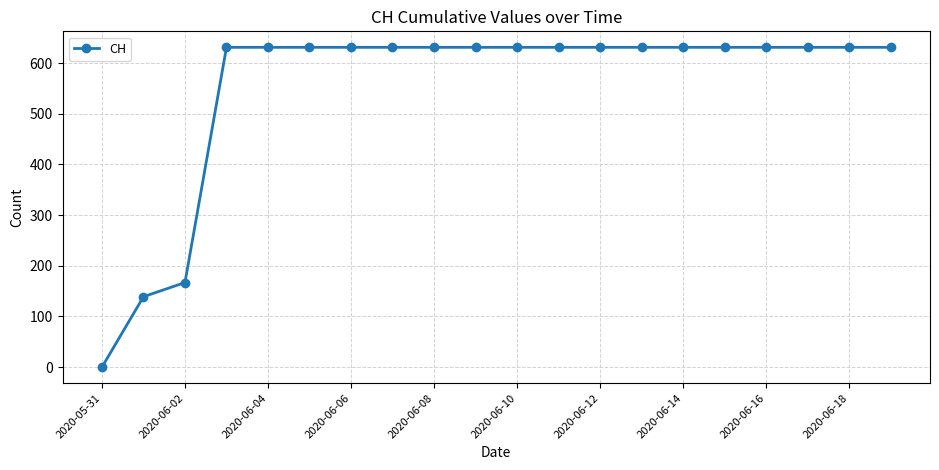

Reading right to left, what are all the values shown in this chart?

631	631	631	631	631	631	631	631	631	631	631	631	631	631	631	631	631	167	139	0